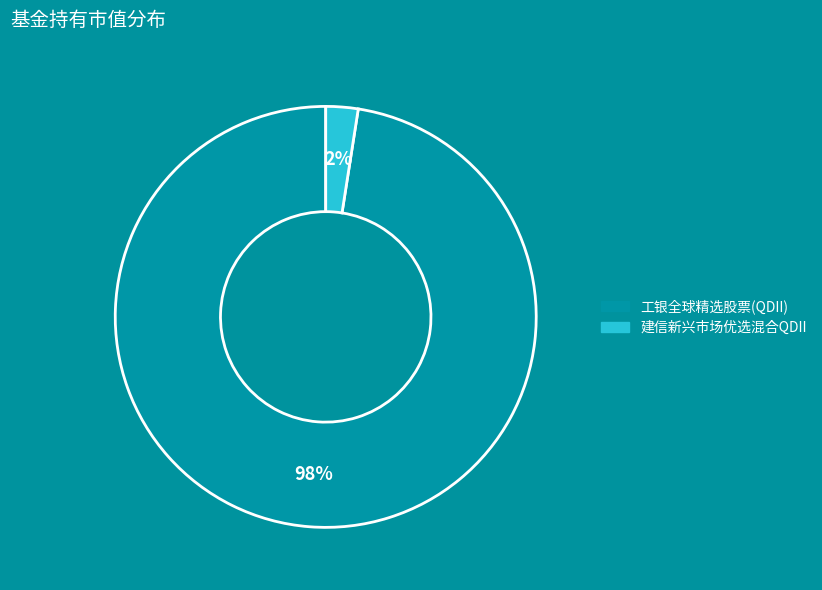

Is the sum of 建信新兴市场优选混合QDII and 工银全球精选股票(QDII) greater than half?

Yes